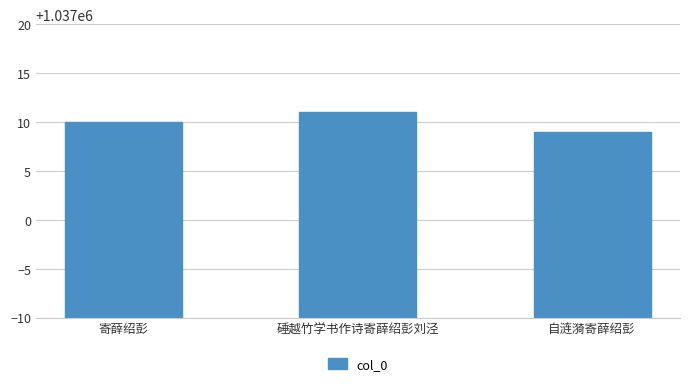

What is the sum of all values?

3111030